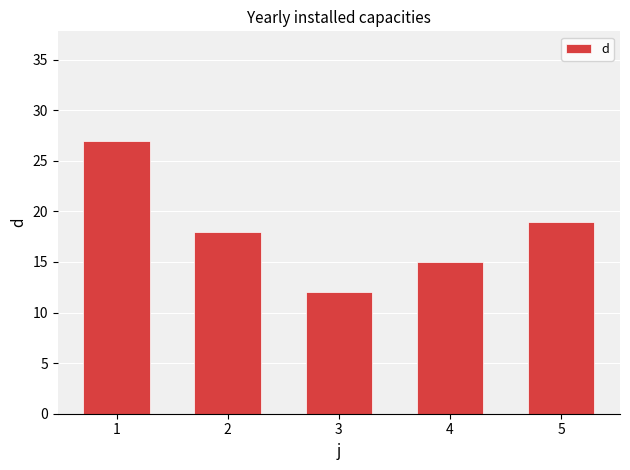

List the labels in order of value, smallest first.

3, 4, 2, 5, 1